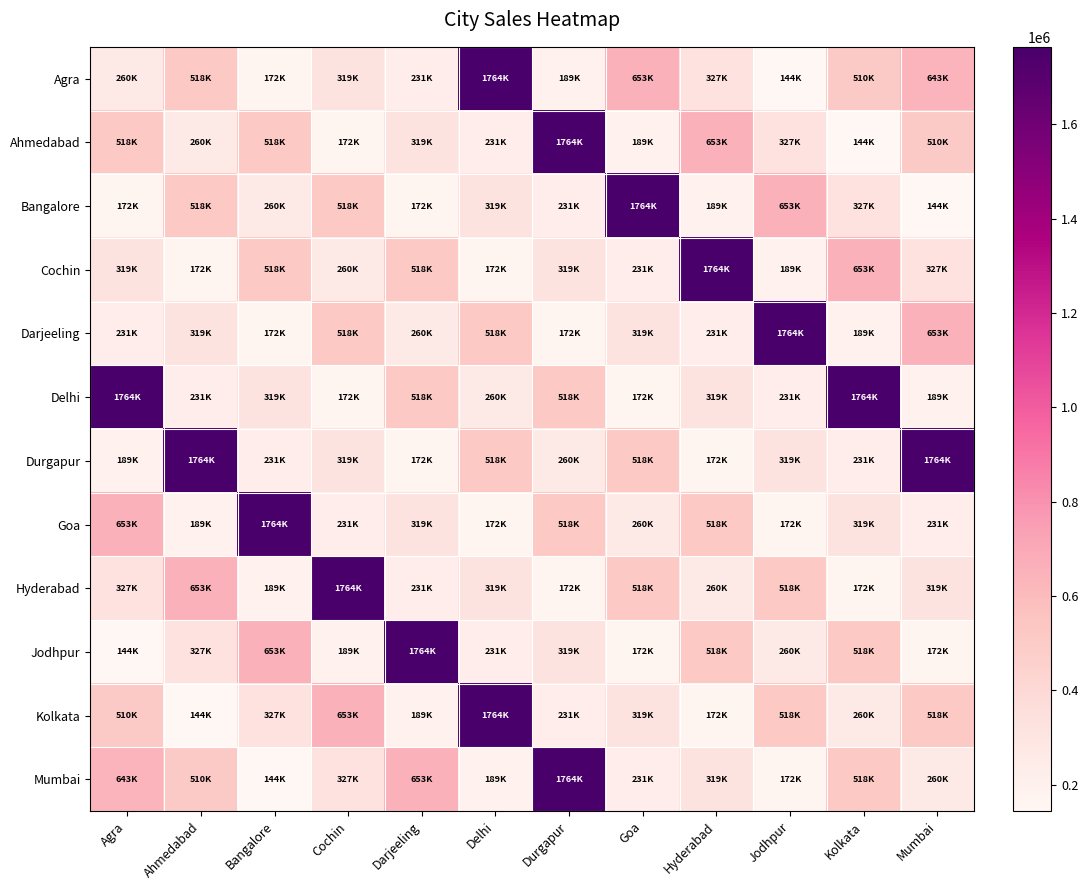

Reading right to left, extract all data points from this chart.

Agra: Mumbai=643215	Kolkata=510157	Jodhpur=143611	Hyderabad=326784	Goa=652865	Durgapur=188769	Delhi=1764426	Darjeeling=231032	Cochin=318710	Bangalore=171788	Ahmedabad=517965	Agra=259971
Ahmedabad: Mumbai=510157	Kolkata=143611	Jodhpur=326784	Hyderabad=652865	Goa=188769	Durgapur=1764426	Delhi=231032	Darjeeling=318710	Cochin=171788	Bangalore=517965	Ahmedabad=259971	Agra=517965
Bangalore: Mumbai=143611	Kolkata=326784	Jodhpur=652865	Hyderabad=188769	Goa=1764426	Durgapur=231032	Delhi=318710	Darjeeling=171788	Cochin=517965	Bangalore=259971	Ahmedabad=517965	Agra=171788
Cochin: Mumbai=326784	Kolkata=652865	Jodhpur=188769	Hyderabad=1764426	Goa=231032	Durgapur=318710	Delhi=171788	Darjeeling=517965	Cochin=259971	Bangalore=517965	Ahmedabad=171788	Agra=318710
Darjeeling: Mumbai=652865	Kolkata=188769	Jodhpur=1764426	Hyderabad=231032	Goa=318710	Durgapur=171788	Delhi=517965	Darjeeling=259971	Cochin=517965	Bangalore=171788	Ahmedabad=318710	Agra=231032
Delhi: Mumbai=188769	Kolkata=1764426	Jodhpur=231032	Hyderabad=318710	Goa=171788	Durgapur=517965	Delhi=259971	Darjeeling=517965	Cochin=171788	Bangalore=318710	Ahmedabad=231032	Agra=1764426
Durgapur: Mumbai=1764426	Kolkata=231032	Jodhpur=318710	Hyderabad=171788	Goa=517965	Durgapur=259971	Delhi=517965	Darjeeling=171788	Cochin=318710	Bangalore=231032	Ahmedabad=1764426	Agra=188769
Goa: Mumbai=231032	Kolkata=318710	Jodhpur=171788	Hyderabad=517965	Goa=259971	Durgapur=517965	Delhi=171788	Darjeeling=318710	Cochin=231032	Bangalore=1764426	Ahmedabad=188769	Agra=652865
Hyderabad: Mumbai=318710	Kolkata=171788	Jodhpur=517965	Hyderabad=259971	Goa=517965	Durgapur=171788	Delhi=318710	Darjeeling=231032	Cochin=1764426	Bangalore=188769	Ahmedabad=652865	Agra=326784
Jodhpur: Mumbai=171788	Kolkata=517965	Jodhpur=259971	Hyderabad=517965	Goa=171788	Durgapur=318710	Delhi=231032	Darjeeling=1764426	Cochin=188769	Bangalore=652865	Ahmedabad=326784	Agra=143611
Kolkata: Mumbai=517965	Kolkata=259971	Jodhpur=517965	Hyderabad=171788	Goa=318710	Durgapur=231032	Delhi=1764426	Darjeeling=188769	Cochin=652865	Bangalore=326784	Ahmedabad=143611	Agra=510157
Mumbai: Mumbai=259971	Kolkata=517965	Jodhpur=171788	Hyderabad=318710	Goa=231032	Durgapur=1764426	Delhi=188769	Darjeeling=652865	Cochin=326784	Bangalore=143611	Ahmedabad=510157	Agra=643215